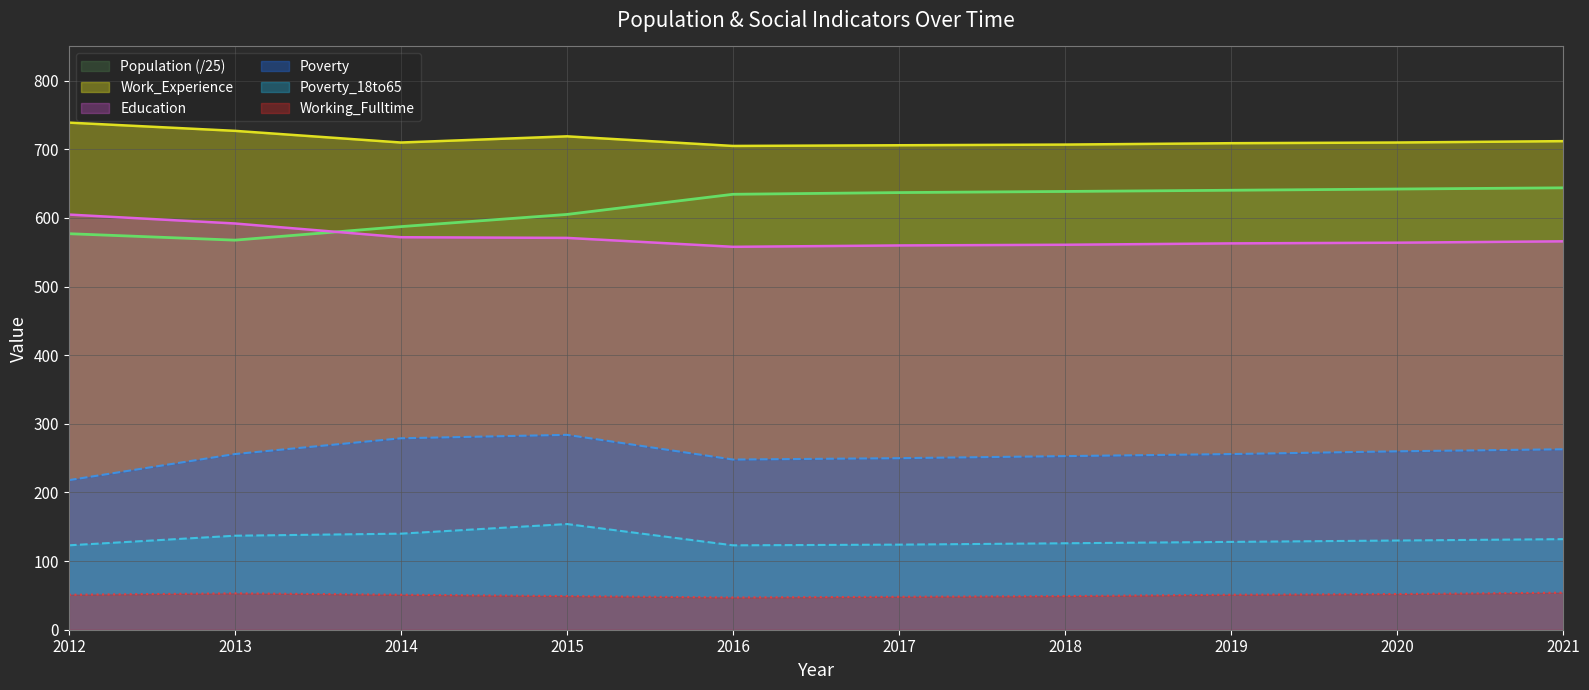

Where is the first local maximum for Poverty_18to65?

2015